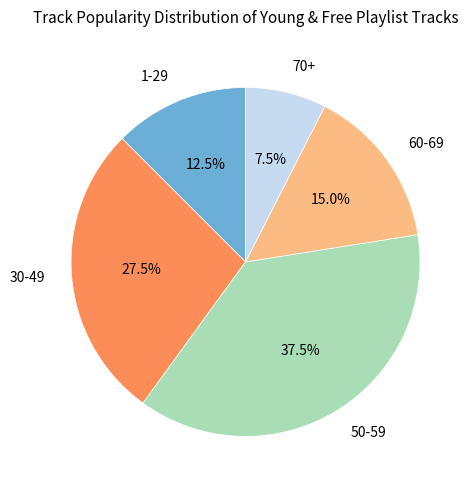

What percentage do 70+ and 50-59 together represent?

45.0%